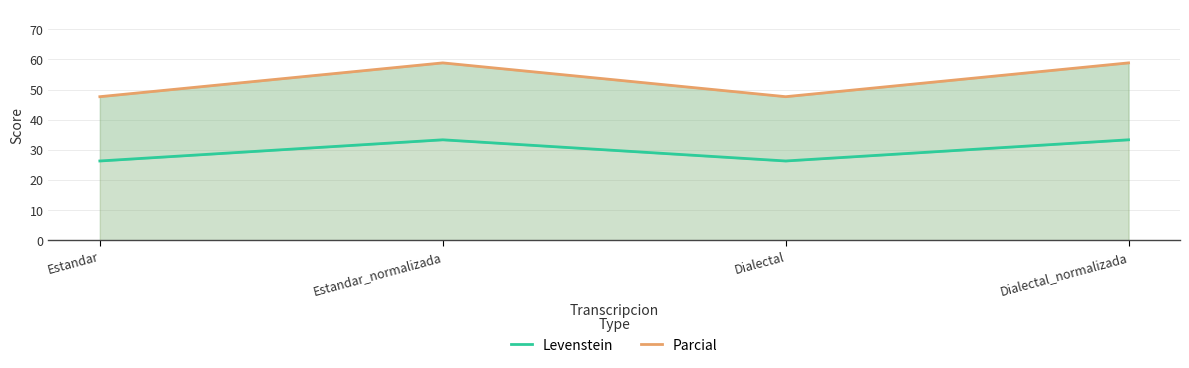

What is the sum of all Parcial values?

212.9